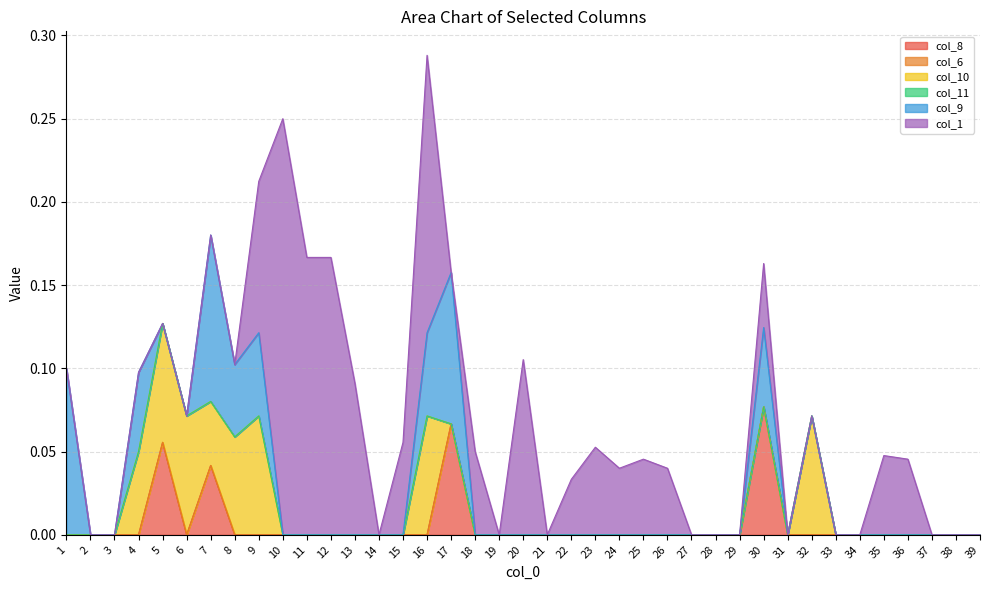

True or false: col_11 has a value of 0.0 at 9.

True